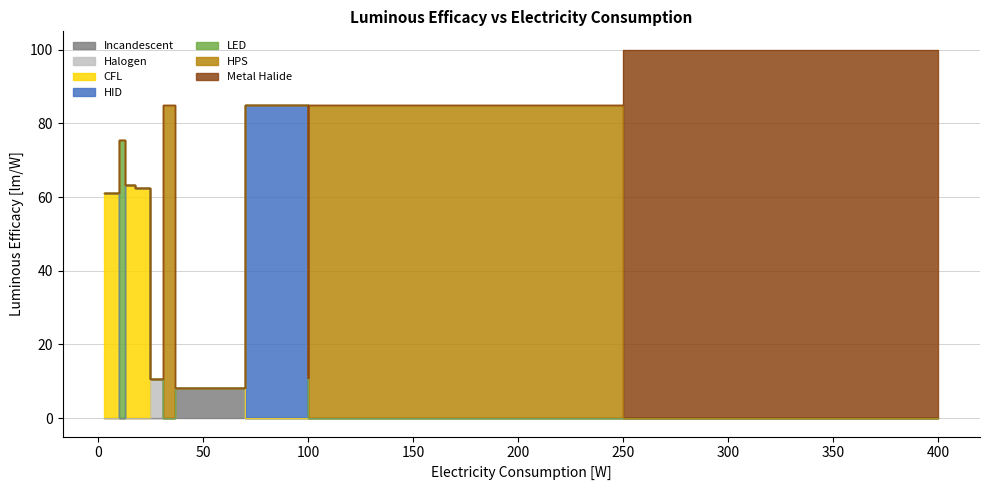

What is the average value?

59.0